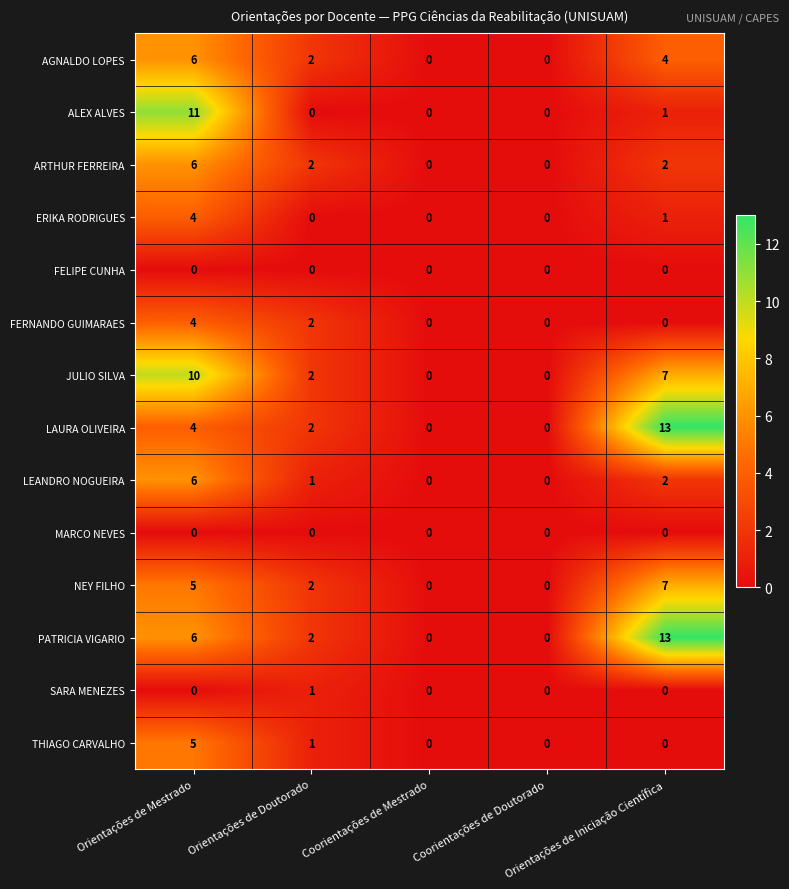

Count the number of categories in the chart.

5